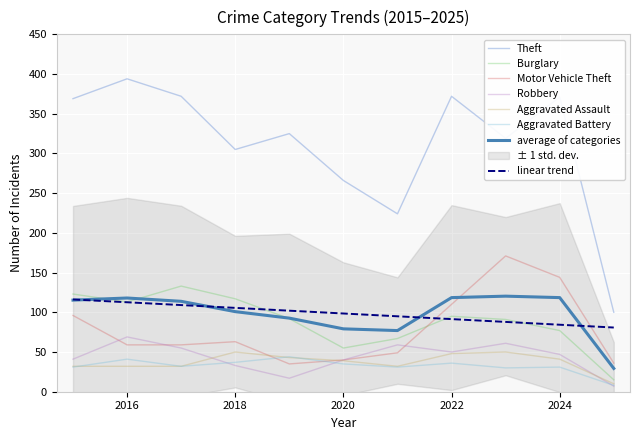

True or false: Theft and Motor Vehicle Theft intersect in this chart.

False